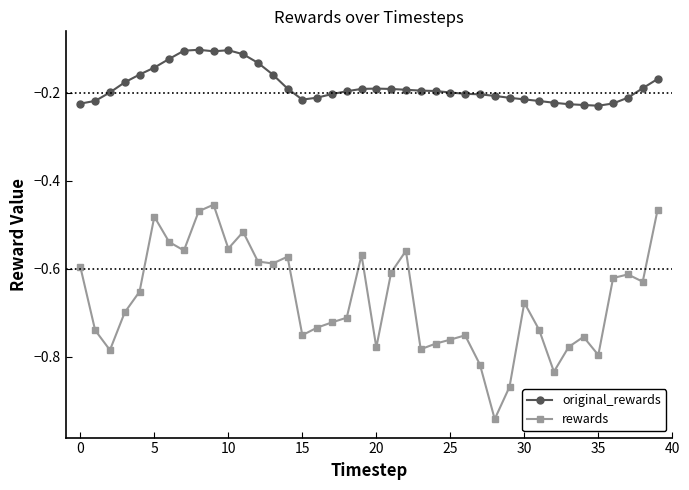

Which series has the largest range (max minus min)?

rewards